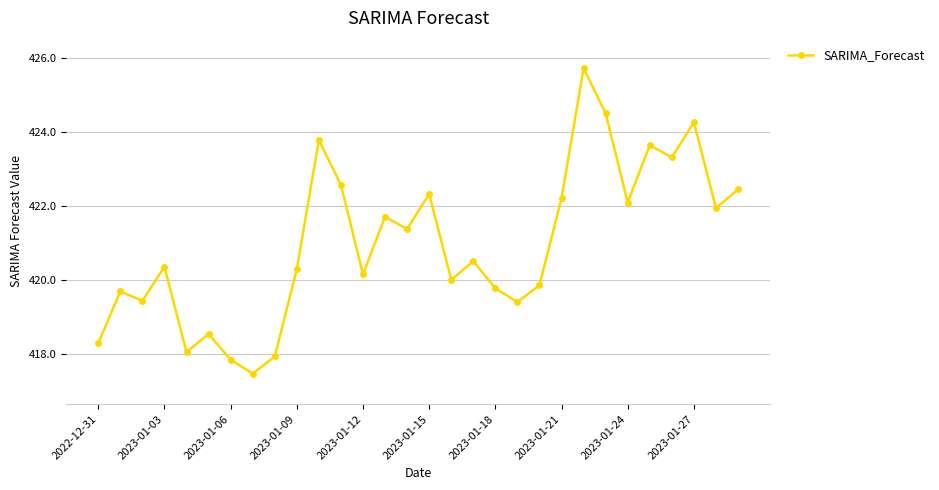

What is the sum of all values?

12629.6